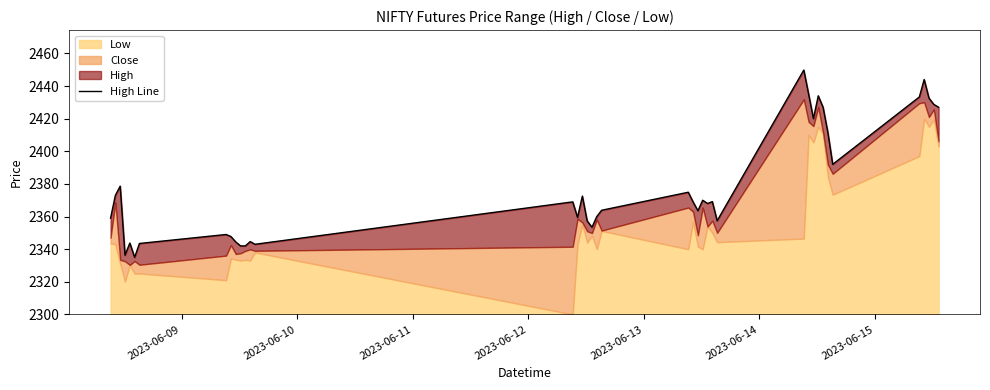

How many lines are shown in the chart?

1